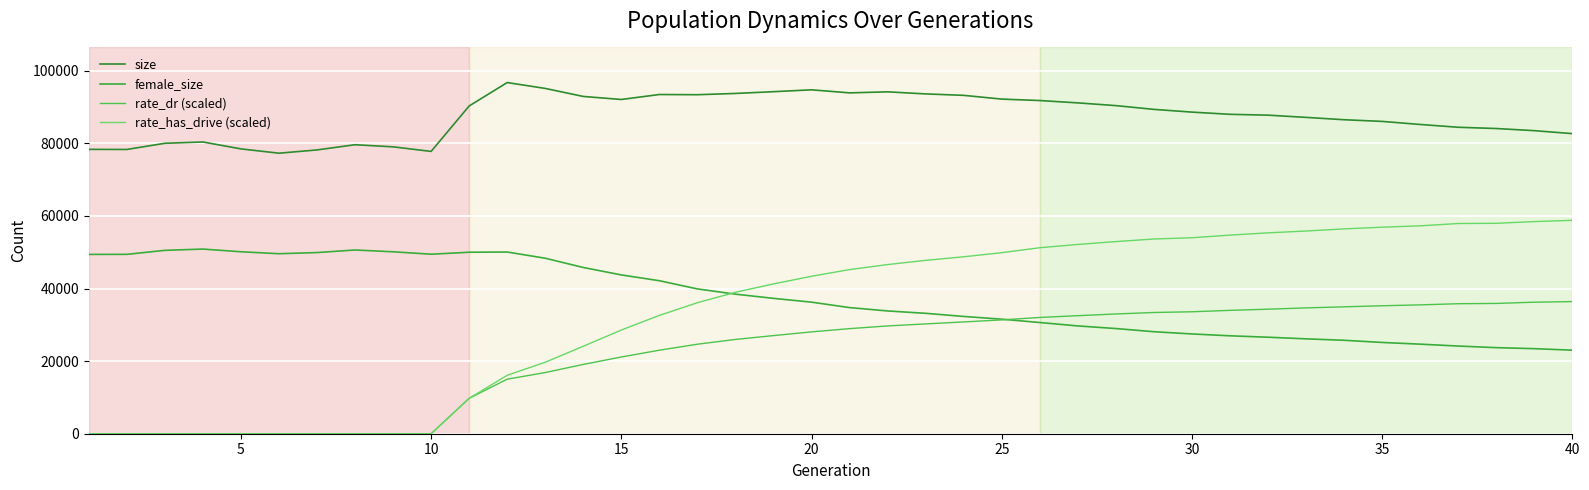

Does the chart display data point markers on the line(s)?

No